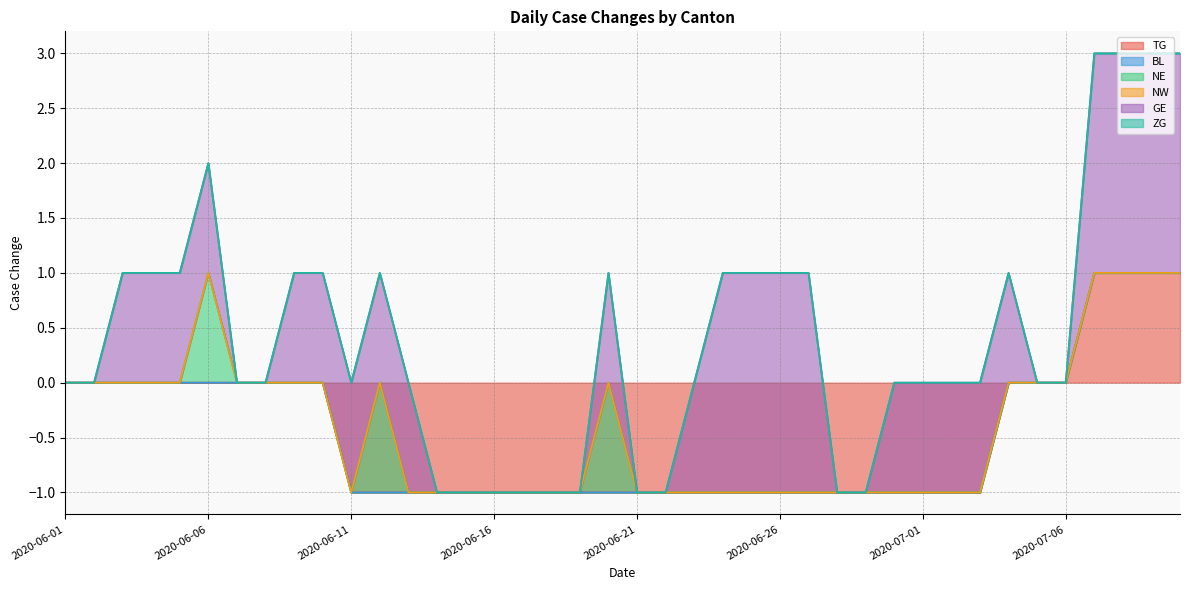

How many values in the GE series exceed 1?

8